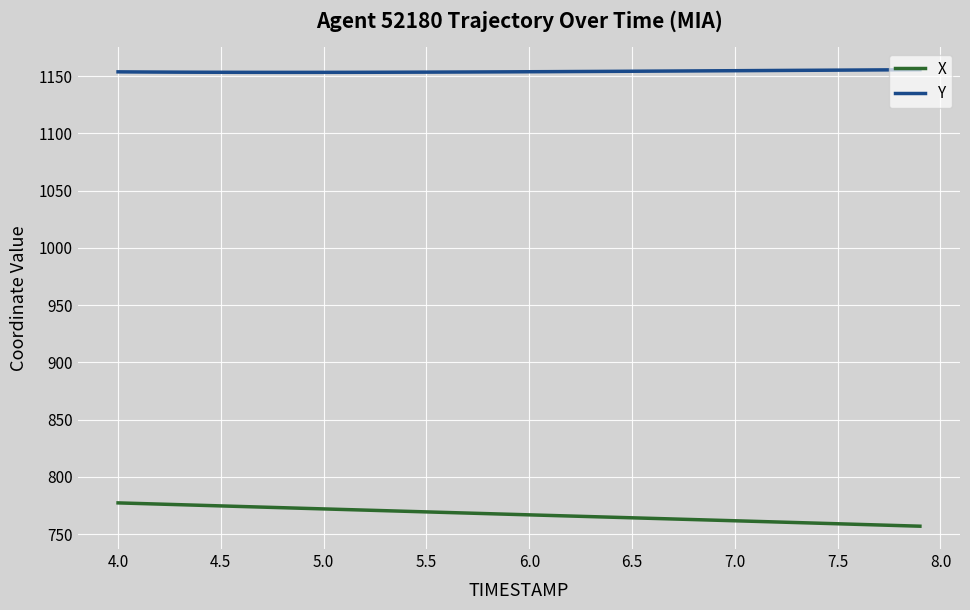

List the series in order of their overall mean, lowest first.

X, Y